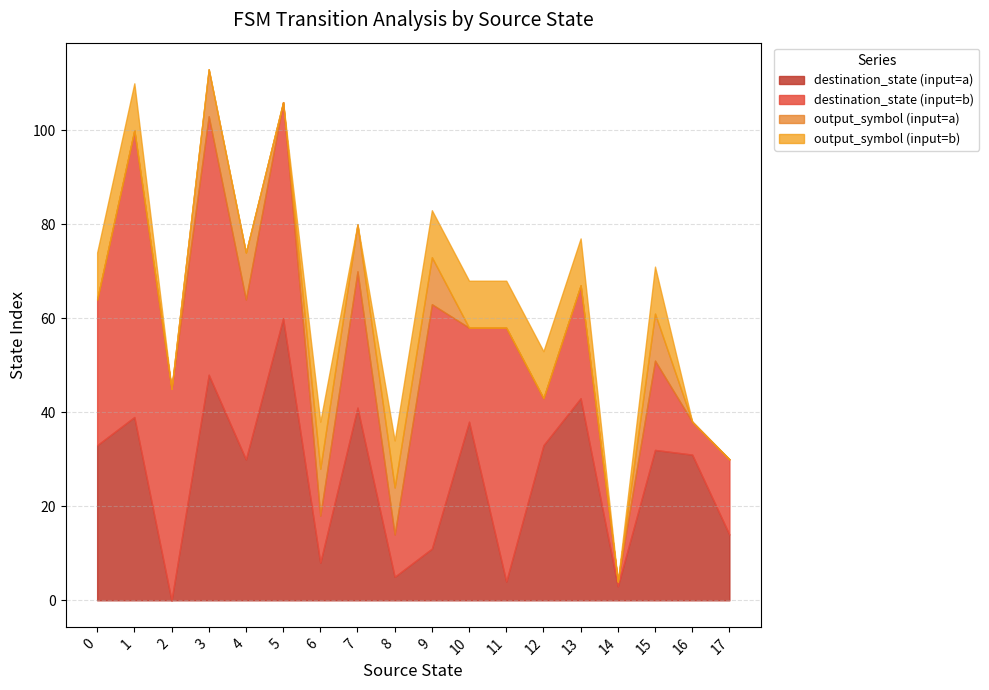

What is the maximum value for destination_state (input=a)?

60